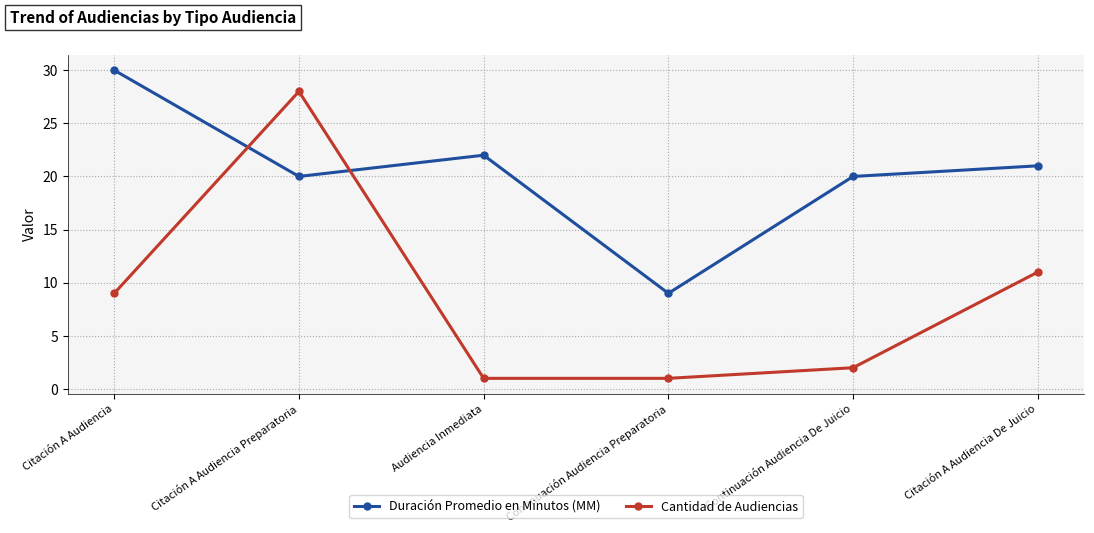

After their last crossing, which series has the higher values: Duración Promedio en Minutos (MM) or Cantidad de Audiencias?

Duración Promedio en Minutos (MM)